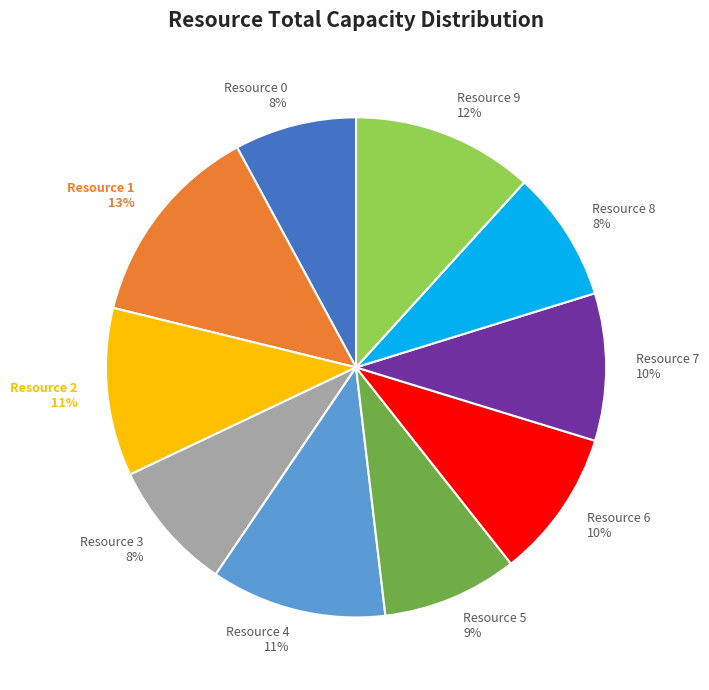

Which category has the biggest portion of the pie?

Resource 1